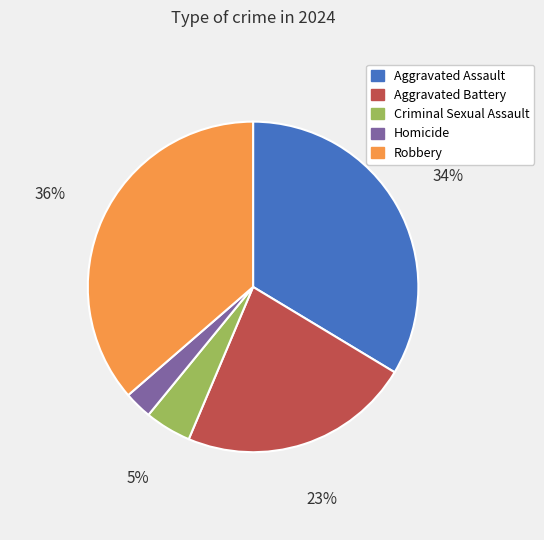

Which has a higher value, Criminal Sexual Assault or Aggravated Battery?

Aggravated Battery